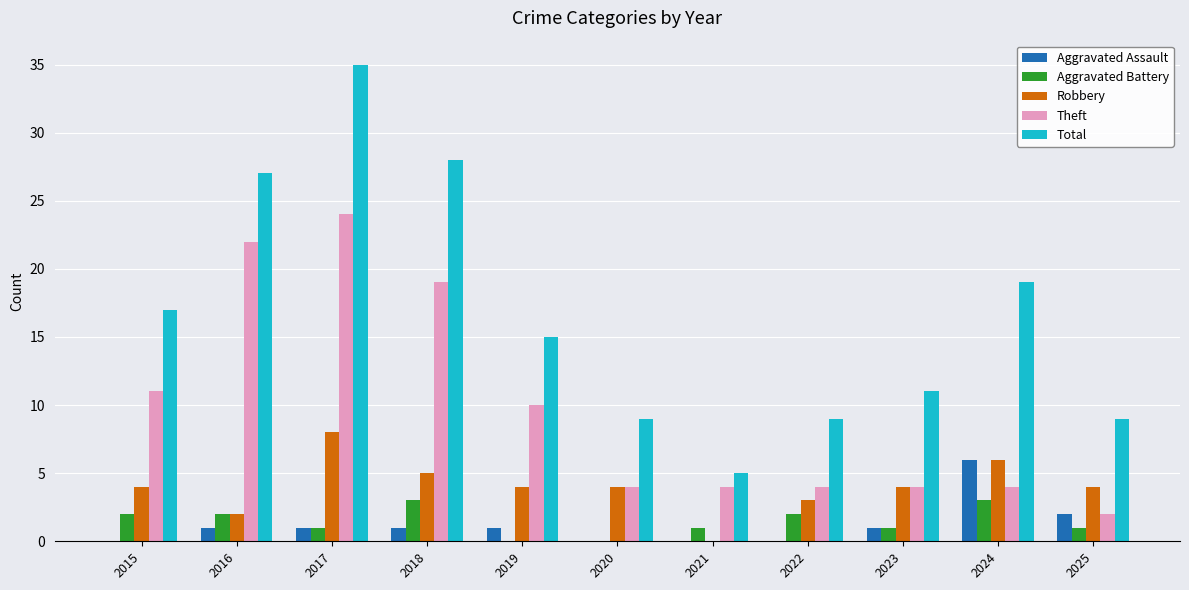

Count the number of categories in the chart.

11